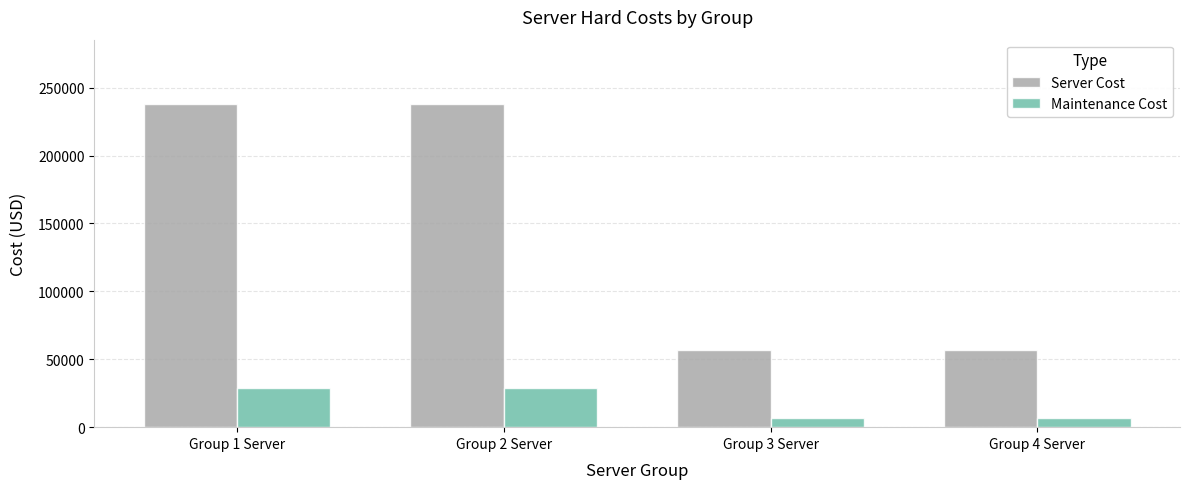

What is the difference between the maximum and minimum values in the Server Cost series?

181120.0